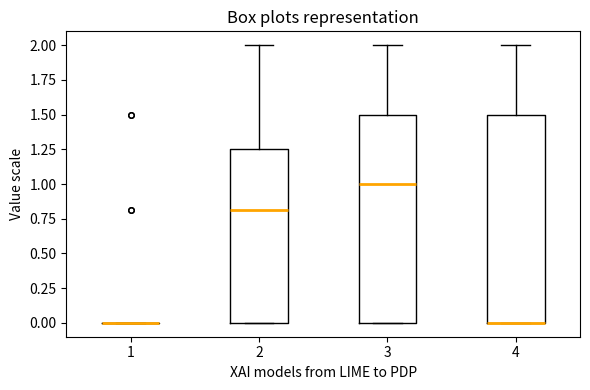

Reading left to right, read every box against the y-axis: the position of its median line, the range the box covers, and the ends of its whiskers. The values are not printed on the chart, so give them approximately, as read against the axis.

1: box collapsed to a line at 0.00, whiskers 0.00 to 0.00
2: median 0.80, box 0.00 to 1.25, whiskers 0.00 to 2.00
3: median 1.00, box 0.00 to 1.50, whiskers 0.00 to 2.00
4: median 0.00 (drawn on the box's lower edge), box 0.00 to 1.50, whiskers 0.00 to 2.00